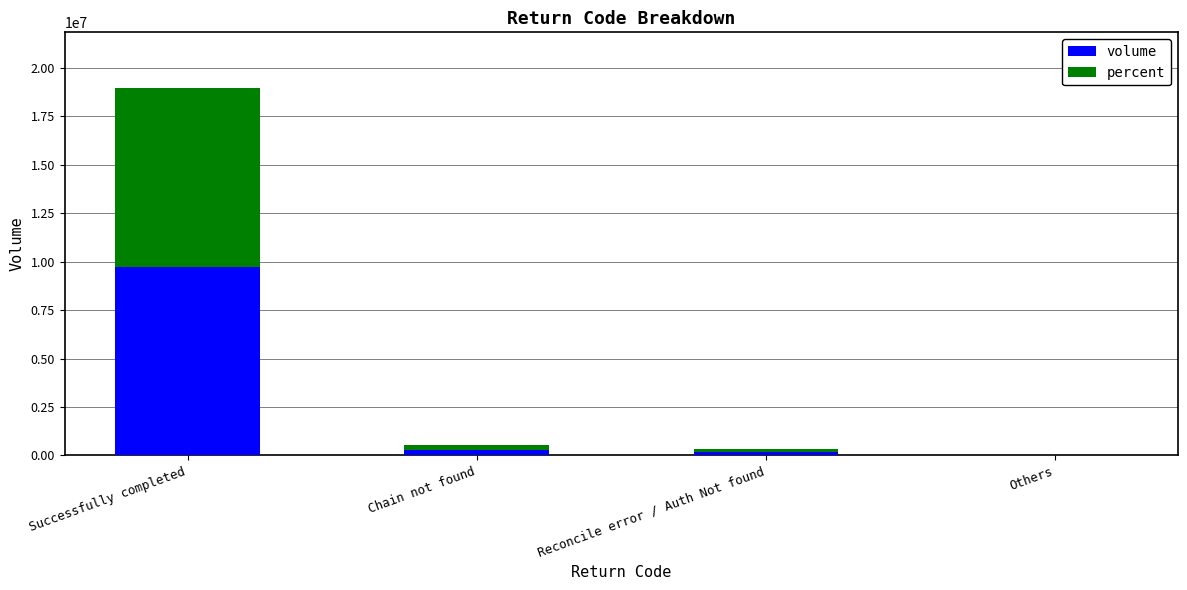

Are the bars horizontal?

No